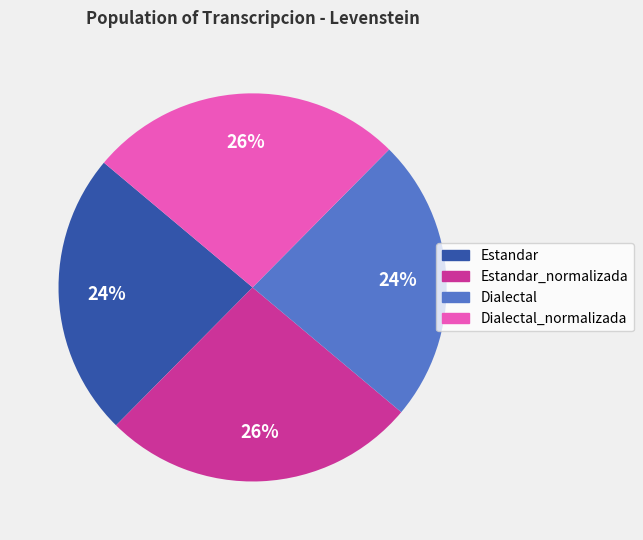

Which has a higher value, Estandar_normalizada or Dialectal?

Estandar_normalizada